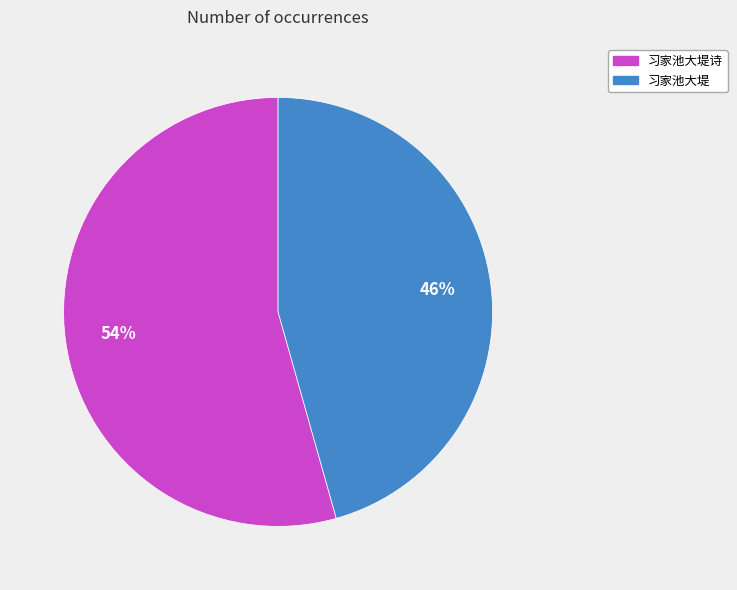

To the nearest percent, what is the average slice percentage?

50%